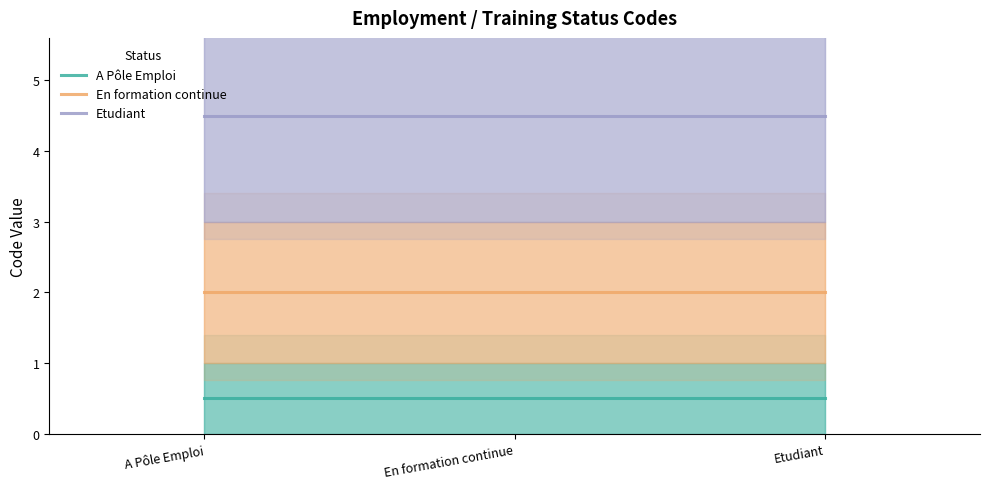

Which label corresponds to the smallest value in the chart?

A Pôle Emploi